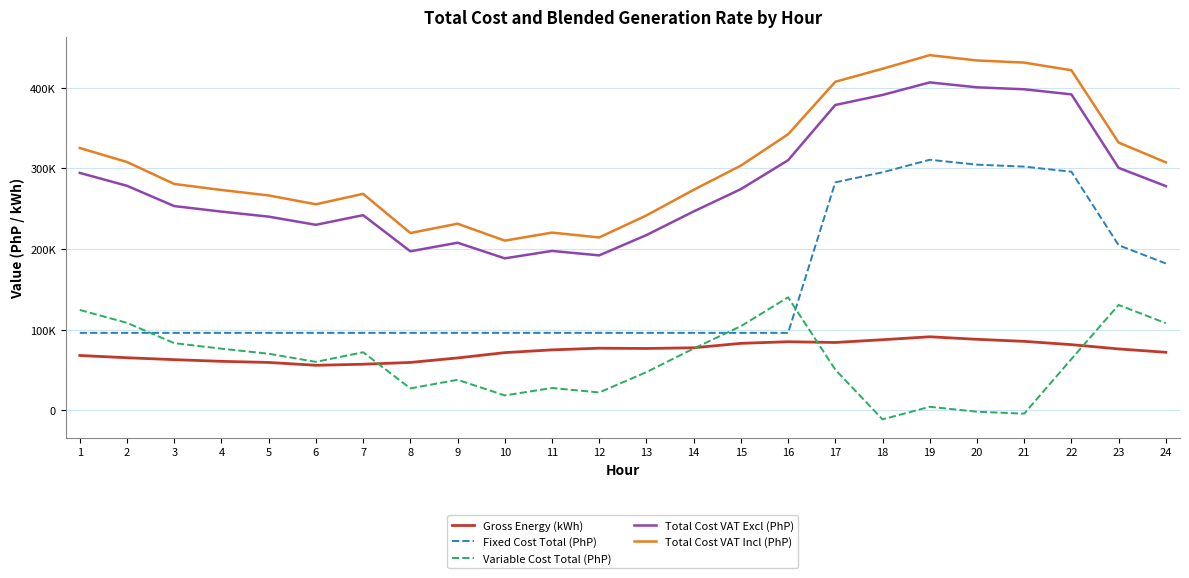

At which category is the sum across all series the highest?

22